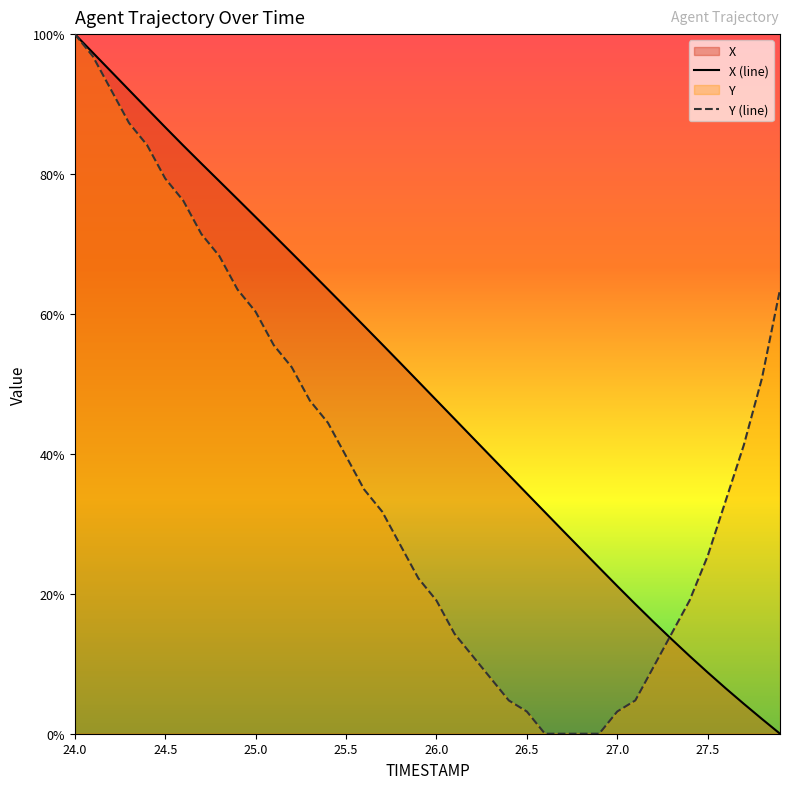

True or false: X has more than 0 interior local peaks.

False